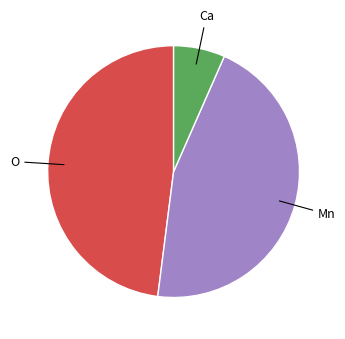

Is the sum of Ca and Mn greater than half?

Yes